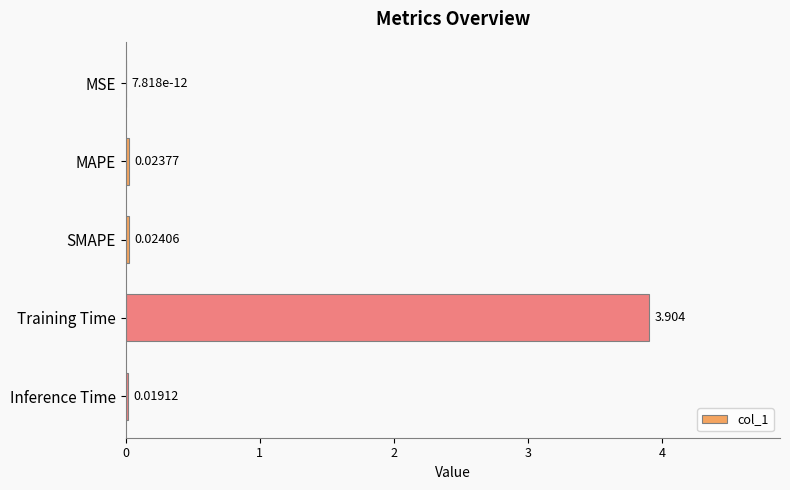

Are the bars grouped side by side (vs. stacked)?

No